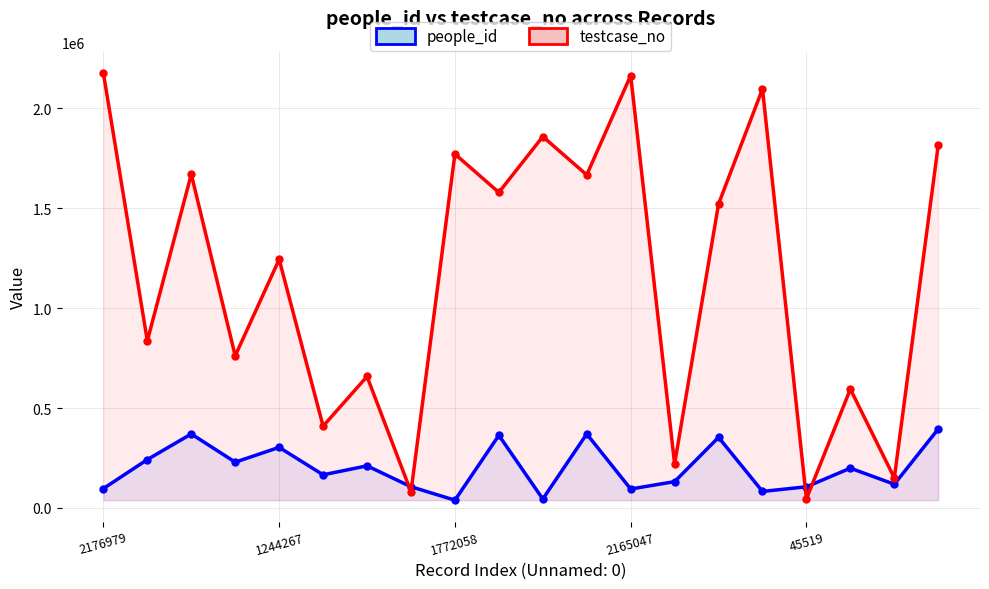

What is the difference between the highest and lowest values at 45519?

60219